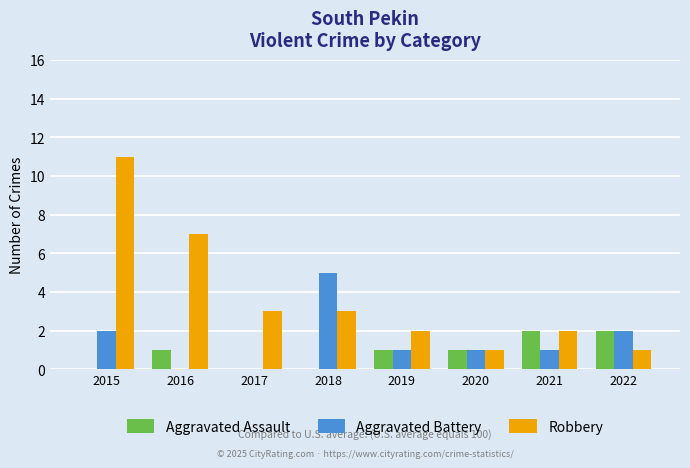

Which series changed the most between 2015 and 2016?

Robbery